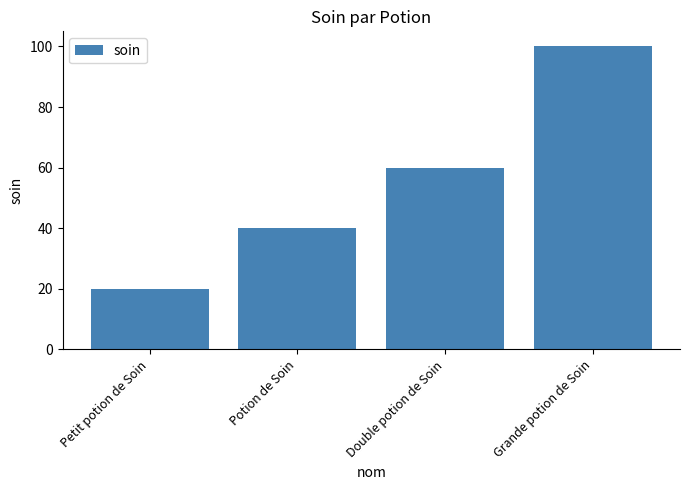

What is the greatest value displayed?

100